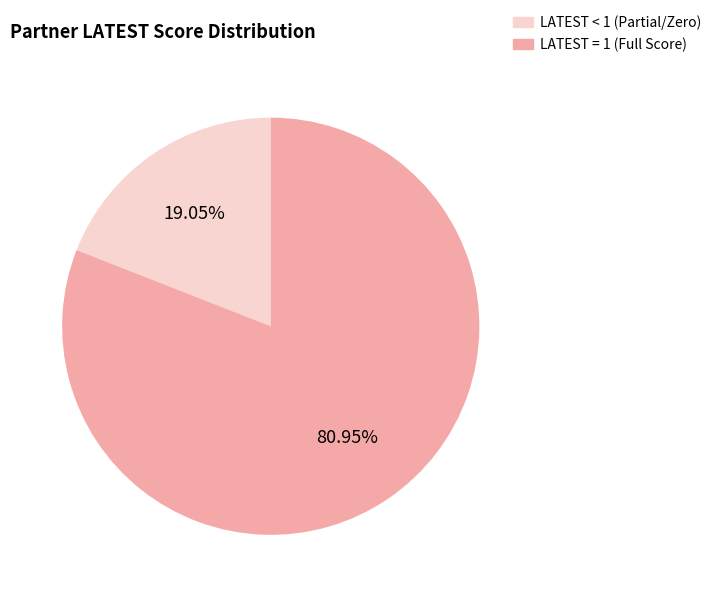

Do LATEST = 1 (Full Score) and LATEST < 1 (Partial/Zero) together represent more than half of the pie?

Yes